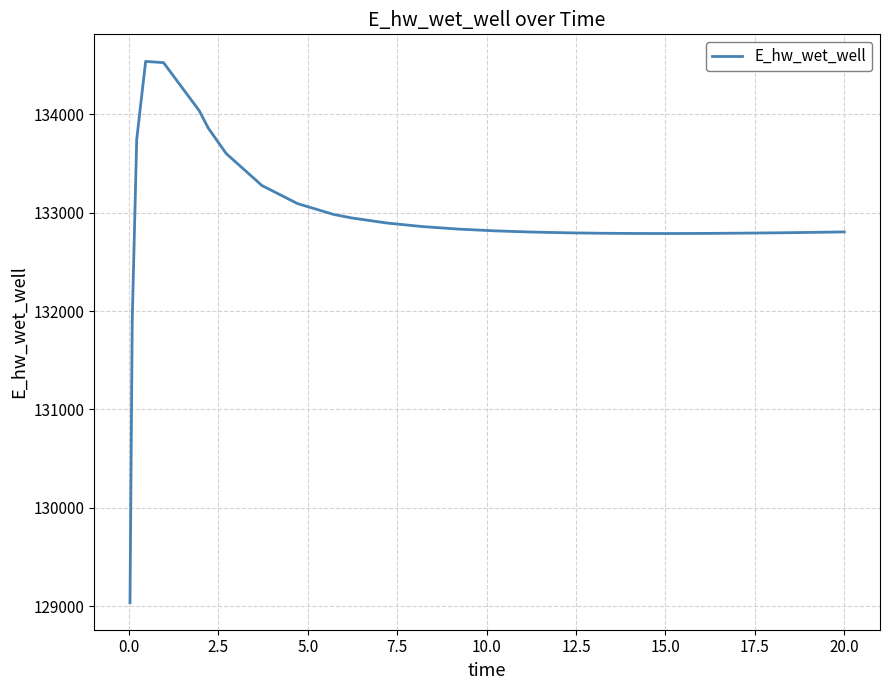

What is the maximum value shown in the chart?

134537.9